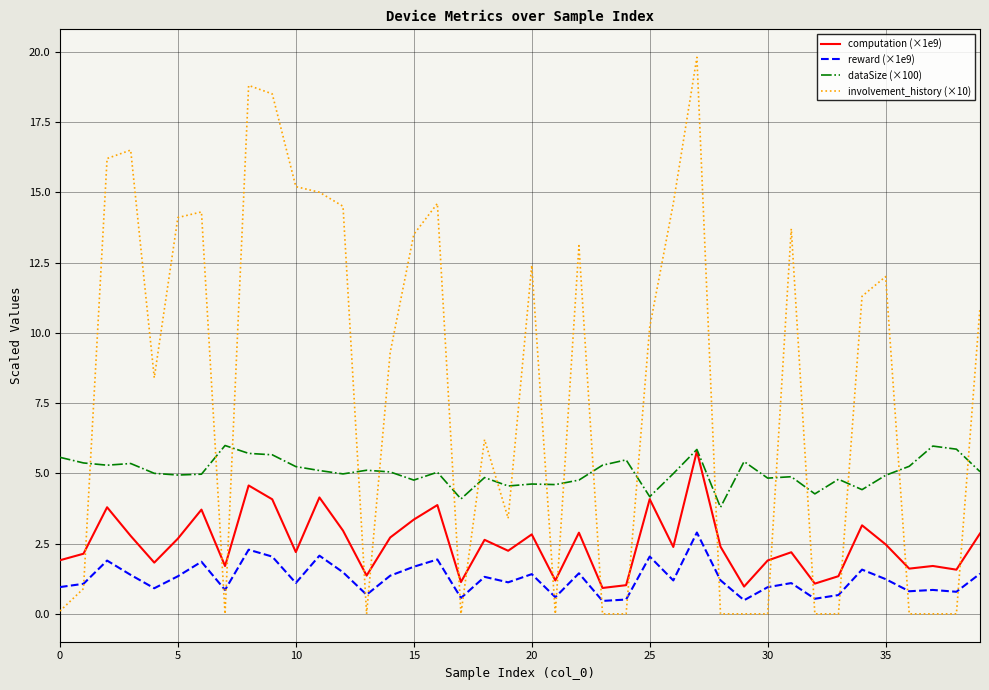

What is the maximum value for computation (×1e9)?

5.8